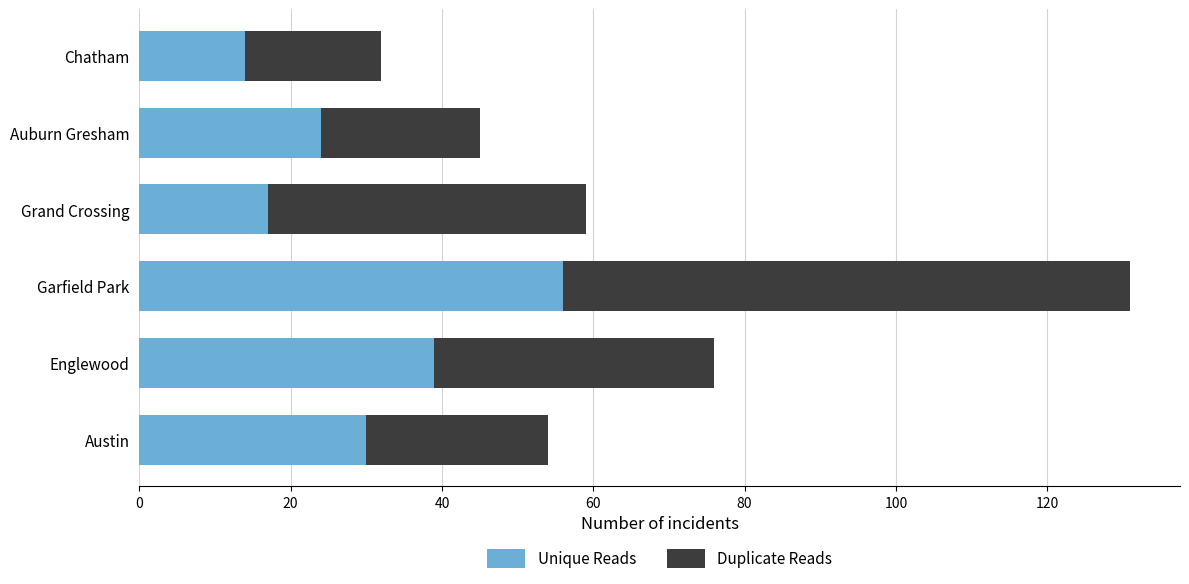

At which category is the sum across all series the highest?

Garfield Park